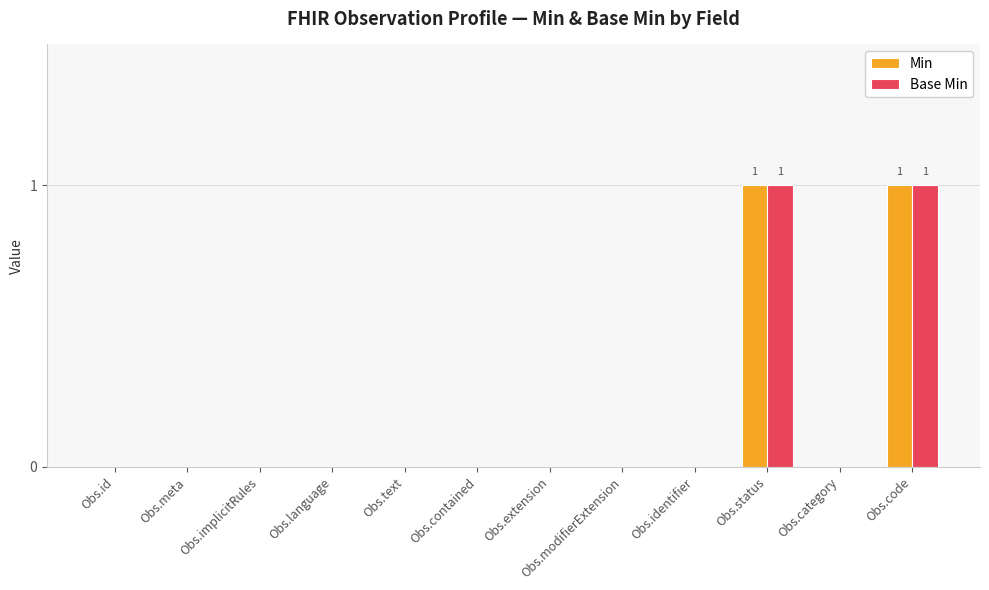

What is the sum of all Base Min values?

2